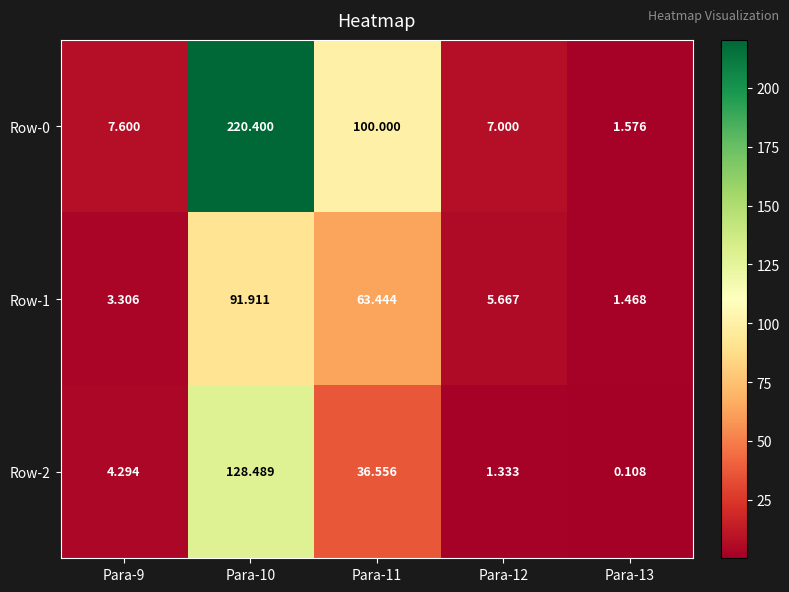

How many values in the Row-2 series are below 4?

2